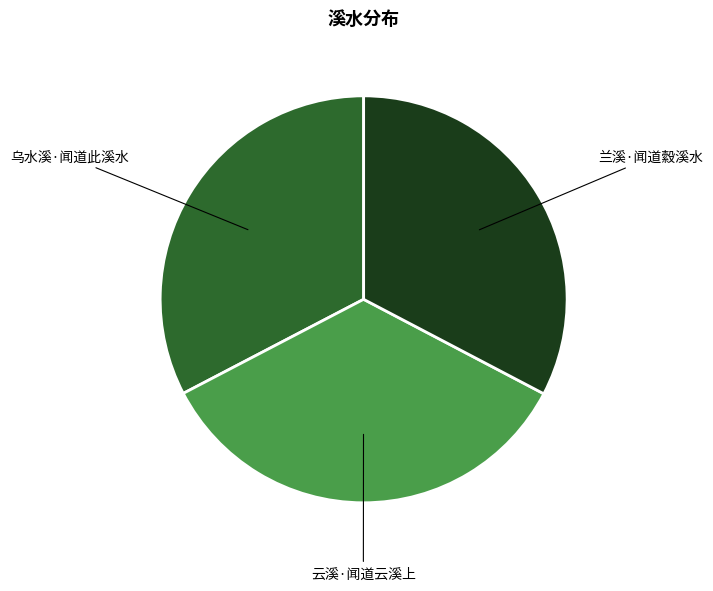

Do 乌水溪·闻道此溪水 and 兰溪·闻道縠溪水 together represent more than half of the pie?

Yes